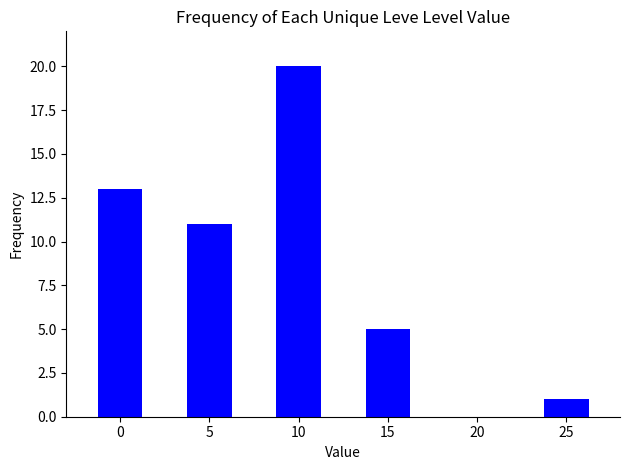

What is the change in value from 5 to 15?

-6